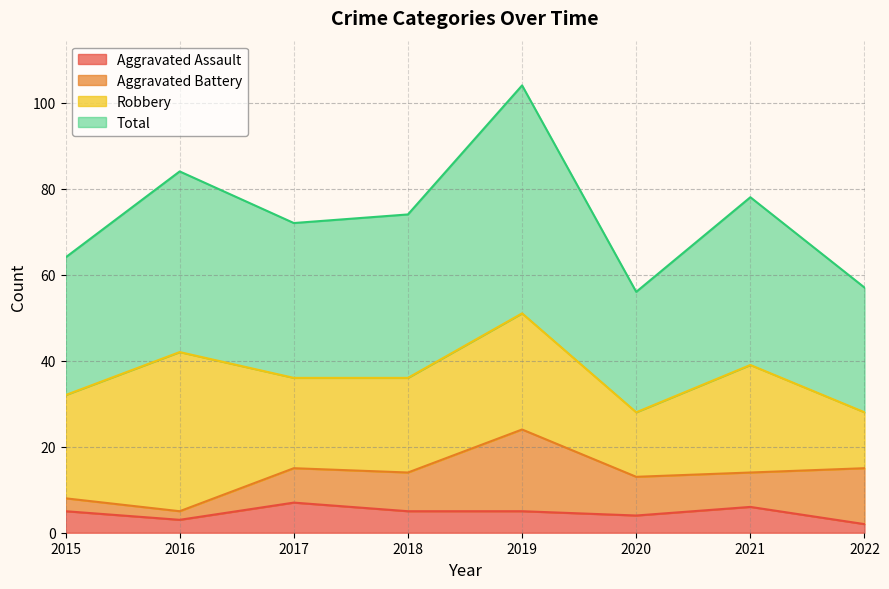

Between 2015 and 2017, which is larger?

2017